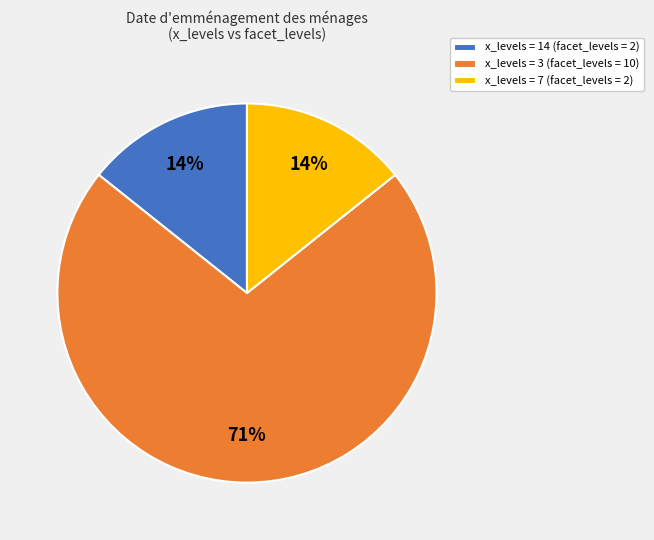

To the nearest percent, what is the combined percentage of x_levels = 14 (facet_levels = 2) and x_levels = 3 (facet_levels = 10)?

86%